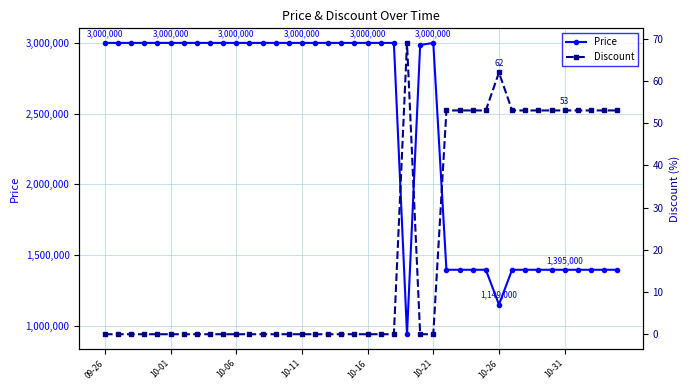

Which category has the lowest value across all series?

09-26